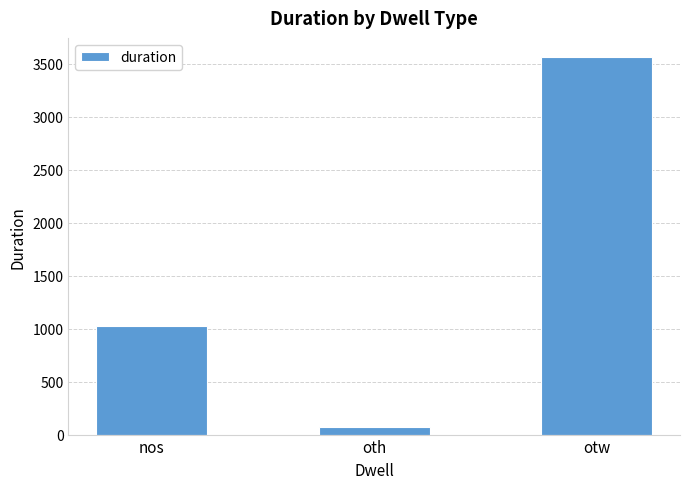

The chart shows a value of 1022 at nos. True or false?

True